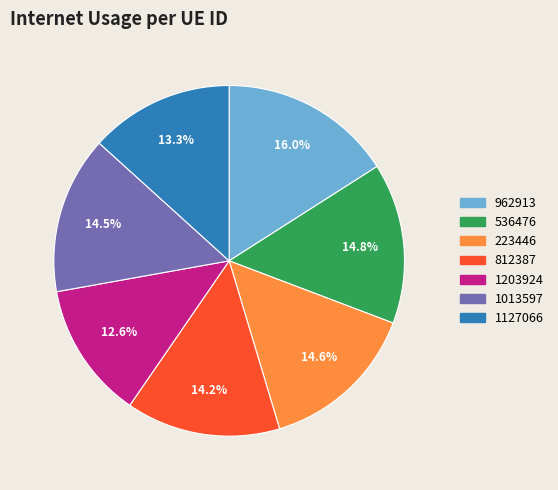

Count the number of slices in the pie.

7